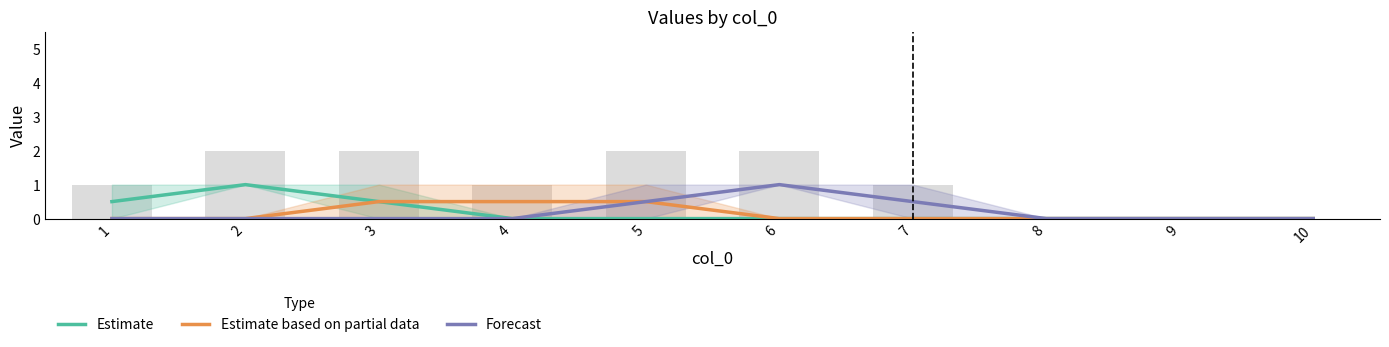

Reading right to left, list all the values displayed in this chart.

Estimate: 0.0	0.0	0.0	0.0	0.0	0.0	0.0	0.5	1.0	0.5
Estimate based on partial data: 0.0	0.0	0.0	0.0	0.0	0.5	0.5	0.5	0.0	0.0
Forecast: 0.0	0.0	0.0	0.5	1.0	0.5	0.0	0.0	0.0	0.0